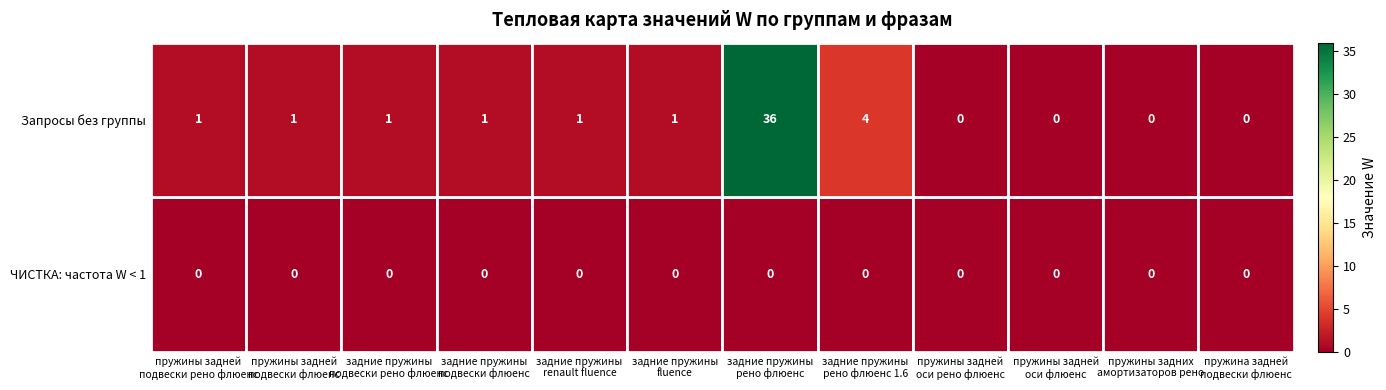

What is the sum of all Запросы без группы values?

46